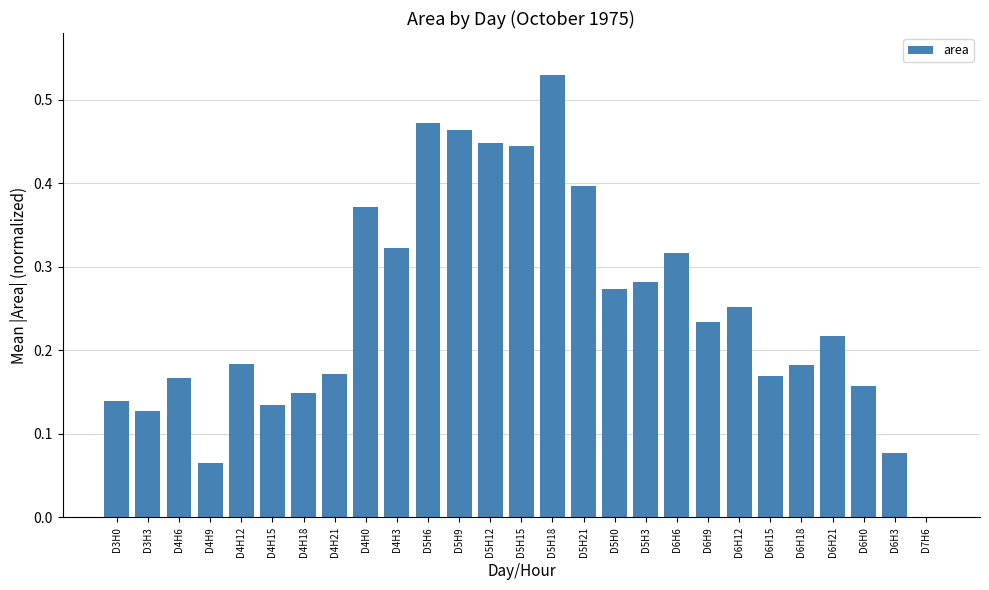

What is the sum of the values at D5H15 and D5H0?

0.7